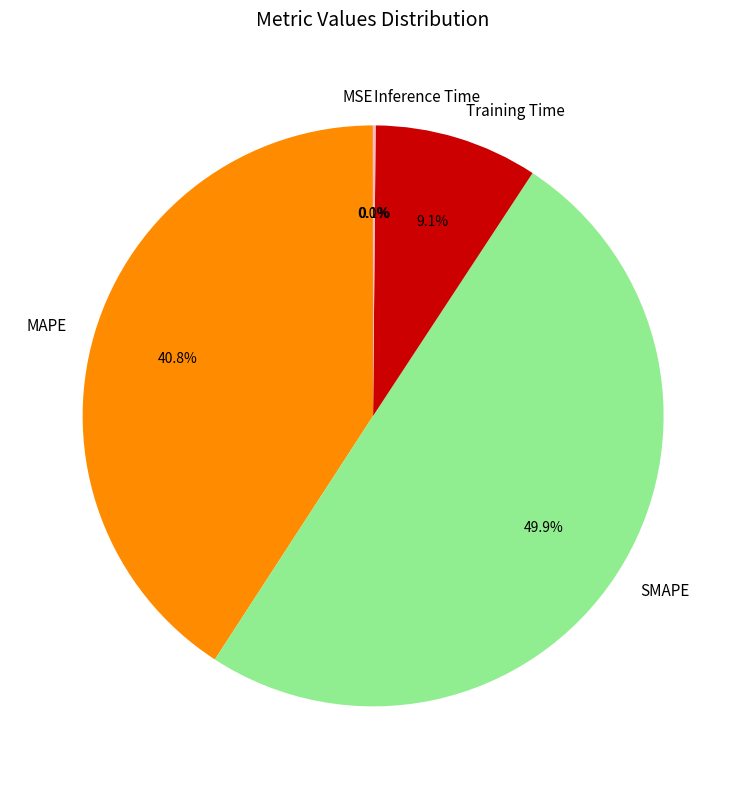

To the nearest percent, what portion does SMAPE represent?

50%